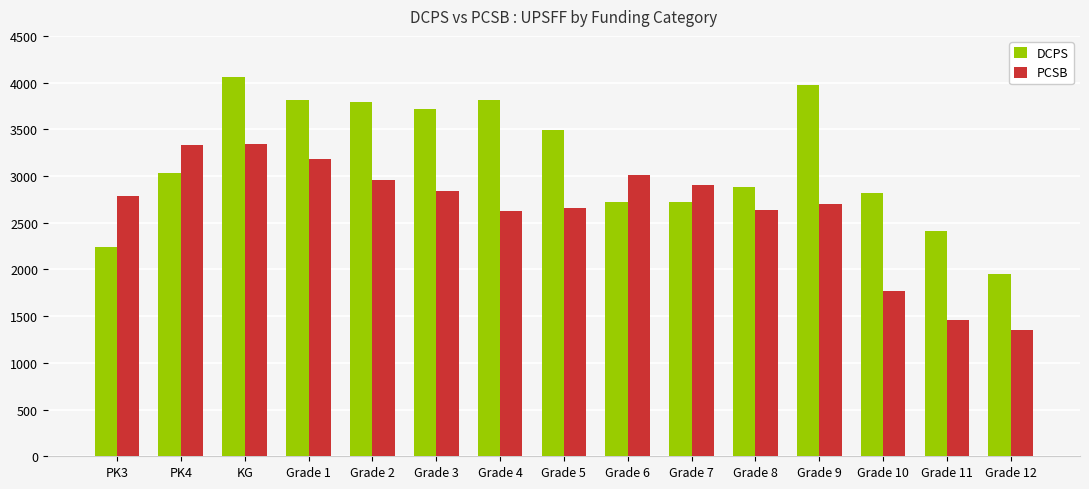

Does the chart contain stacked bars?

No